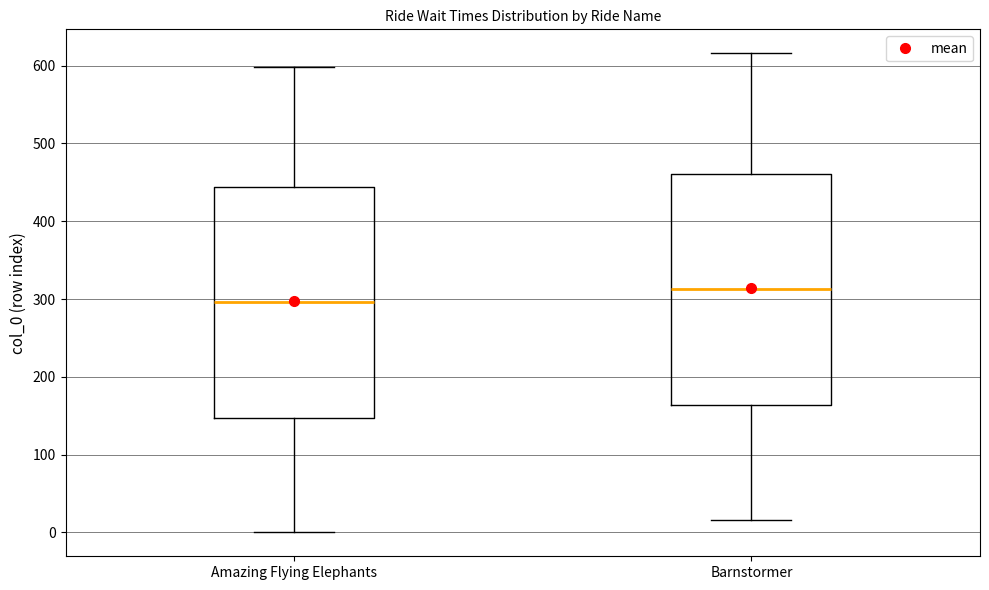

Which box has the lowest median line?

Amazing Flying Elephants